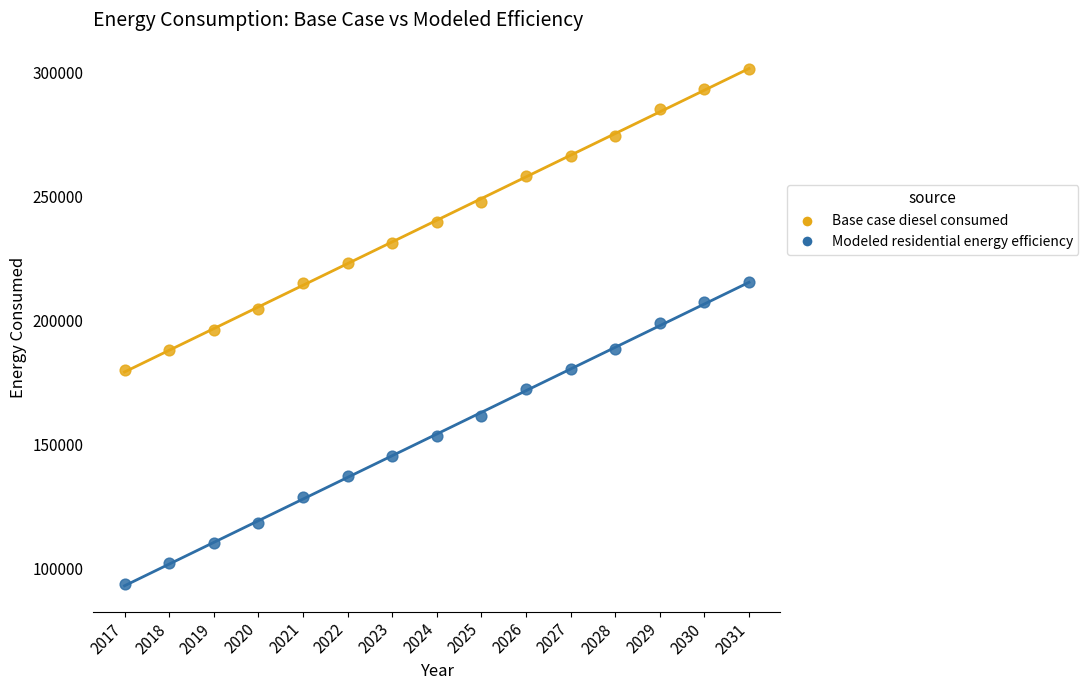

Across all data points, what is the range of X values (max minus min)?

14.0